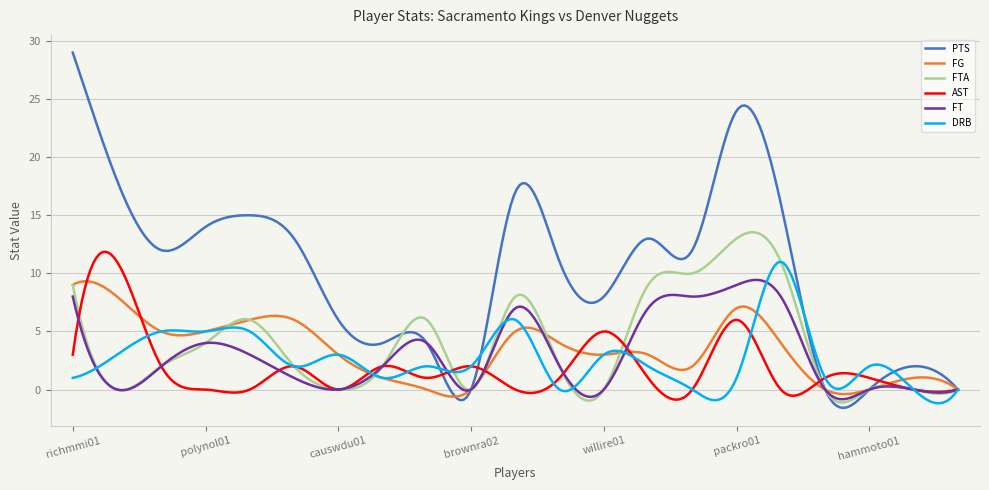

Which series has the largest total across all categories?

PTS